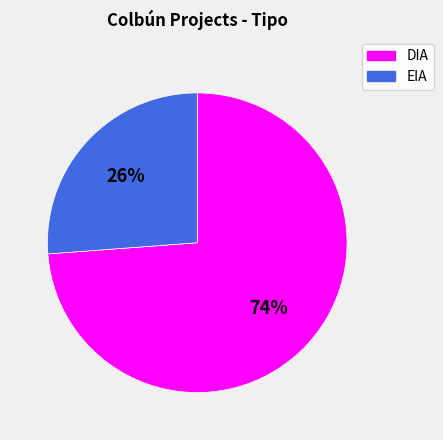

To the nearest percent, what percentage of the pie is DIA?

74%